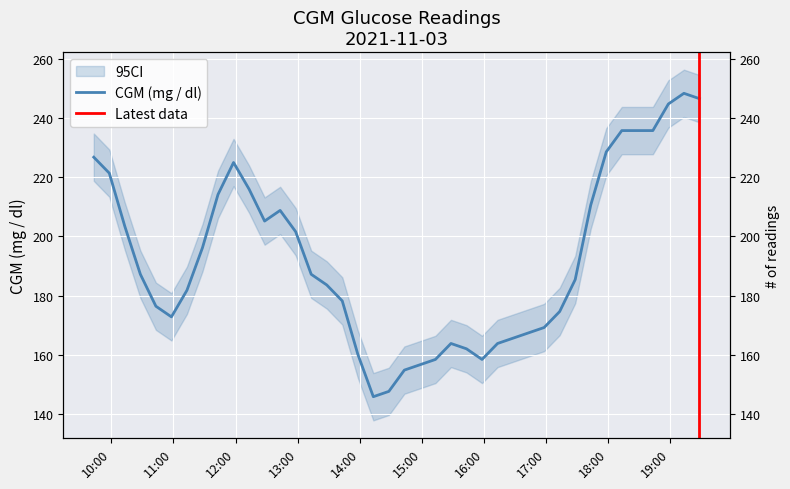

How many values exceed 187?

20